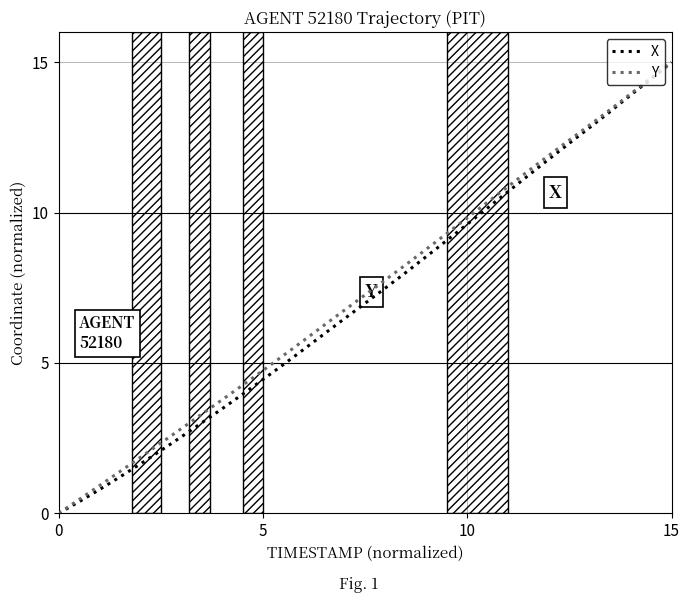

How many distinct data groups are displayed?

2